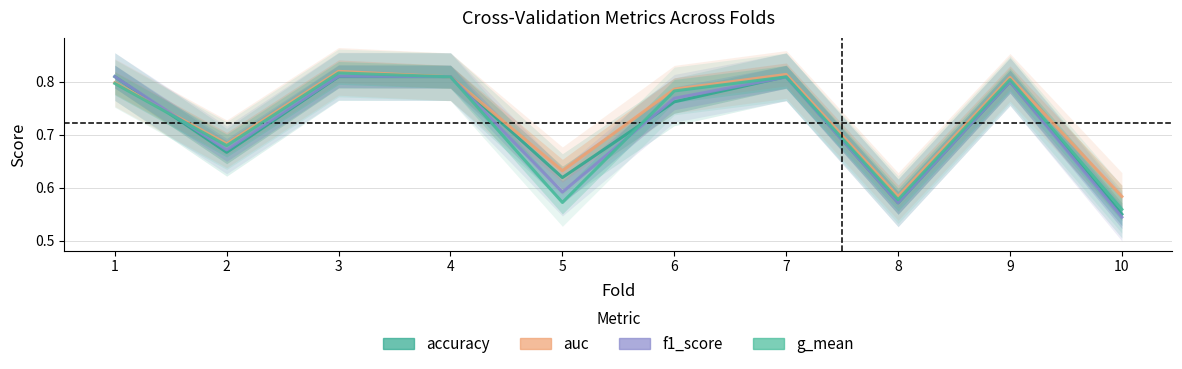

Reading left to right, extract all data points from this chart.

accuracy: 1=0.8	2=0.7	3=0.8	4=0.8	5=0.6	6=0.8	7=0.8	8=0.6	9=0.8	10=0.6
auc: 1=0.8	2=0.7	3=0.8	4=0.8	5=0.6	6=0.8	7=0.8	8=0.6	9=0.8	10=0.6
f1_score: 1=0.8	2=0.7	3=0.8	4=0.8	5=0.6	6=0.8	7=0.8	8=0.6	9=0.8	10=0.5
g_mean: 1=0.8	2=0.7	3=0.8	4=0.8	5=0.6	6=0.8	7=0.8	8=0.6	9=0.8	10=0.6